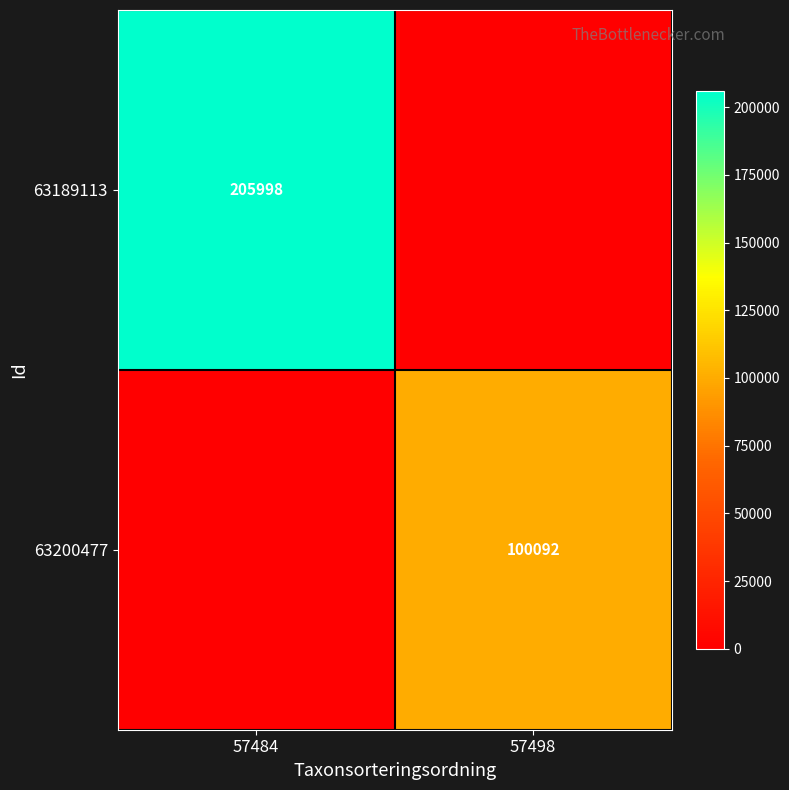

True or false: 63200477 has a value of 162153 at 57498.

False